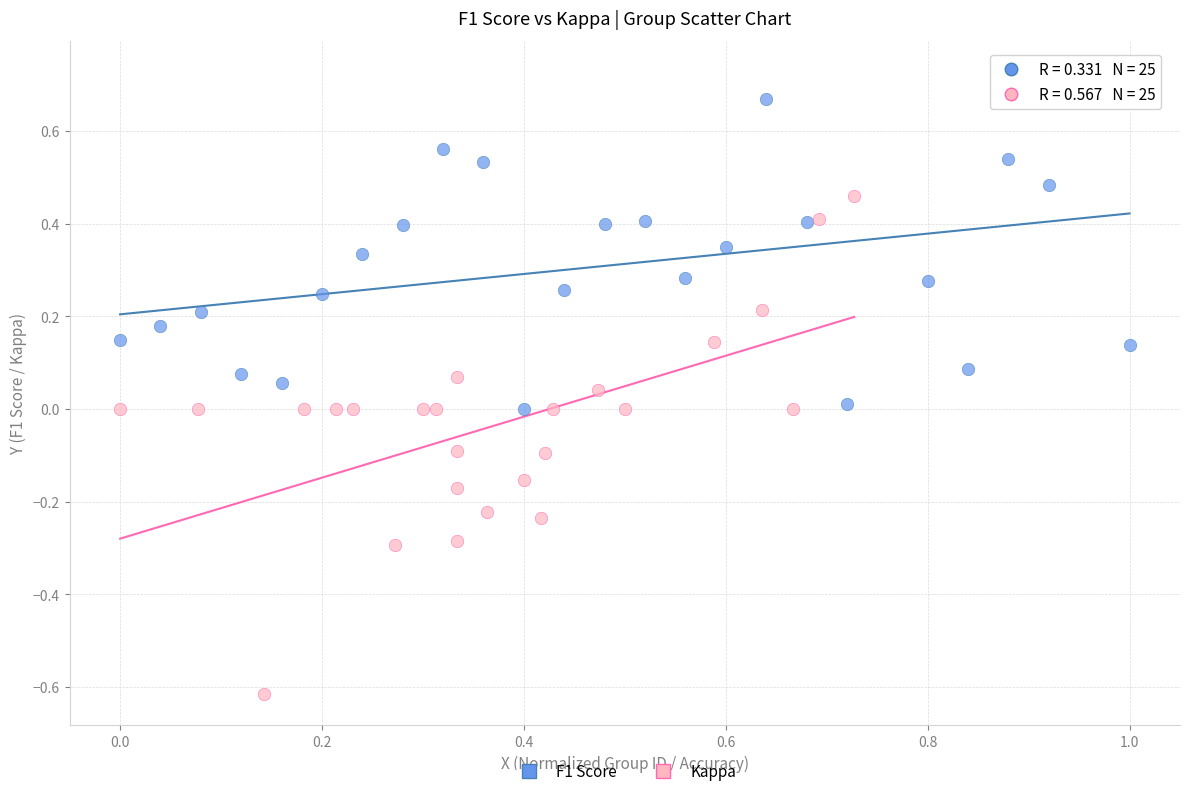

Which series has the largest Y range (max minus min)?

Kappa